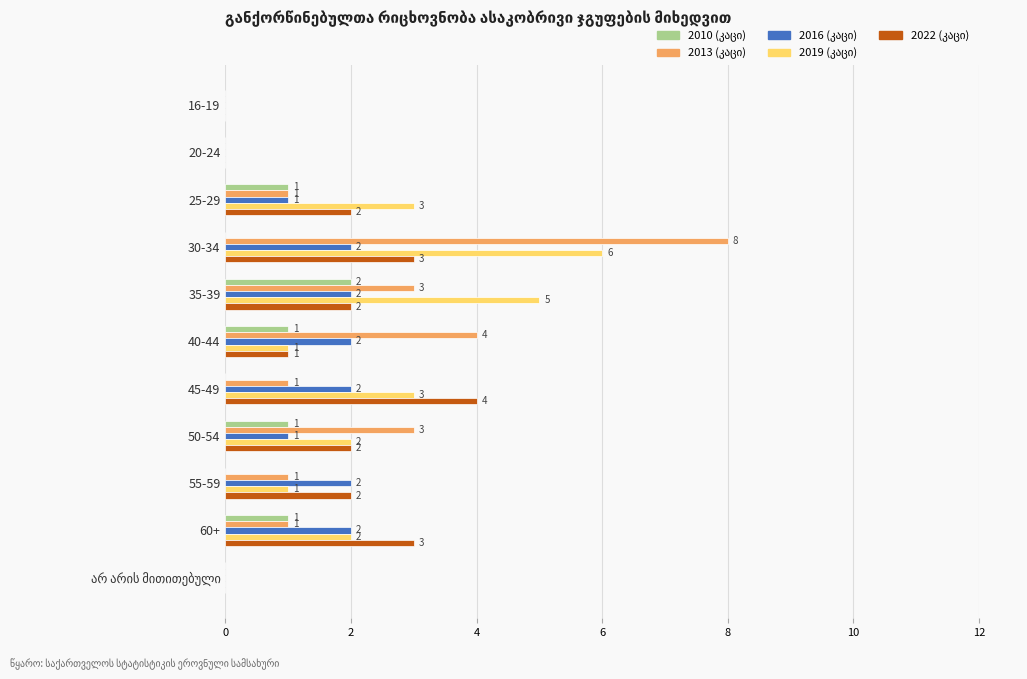

What is the total value across all series at 50-54?

9